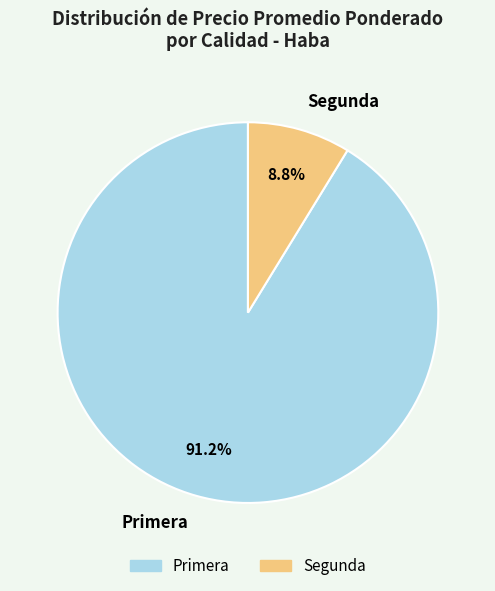

How many segments does this pie chart have?

2